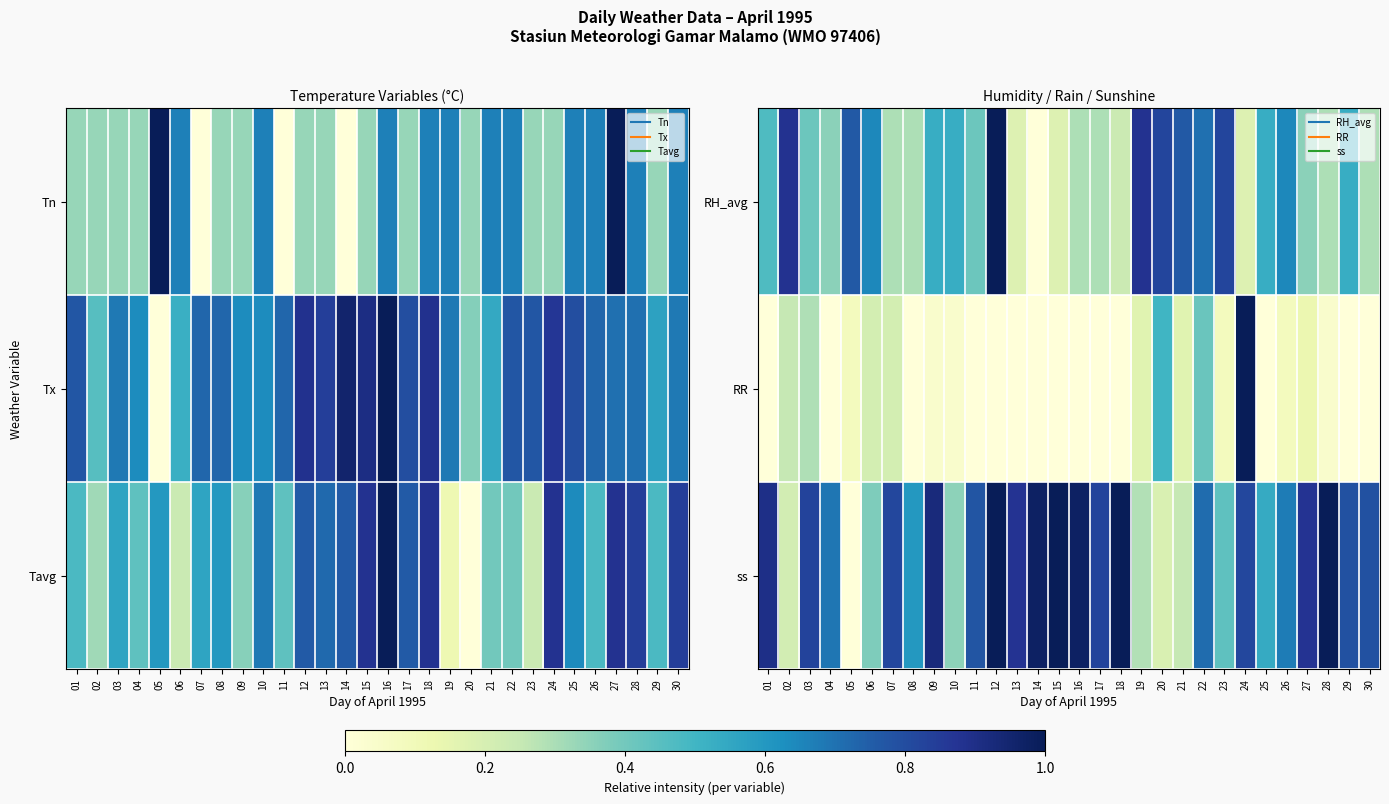

What is the difference between the highest and lowest values at 10?

0.5